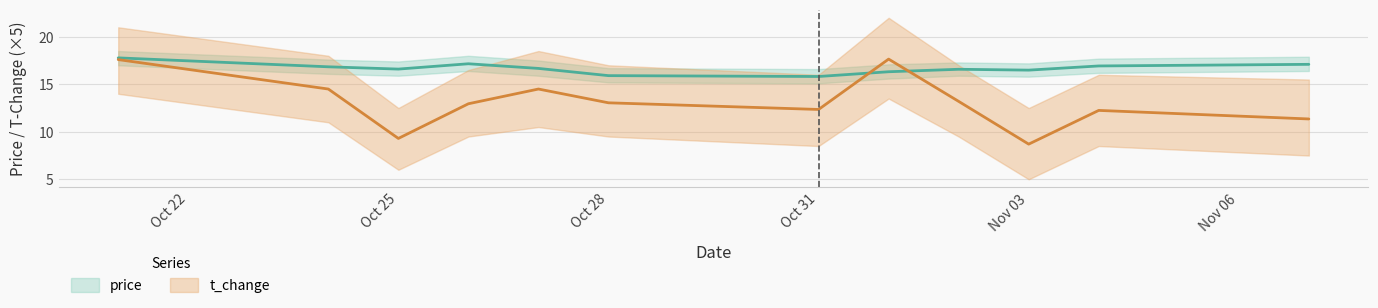

Where does the price series first go above 16?

2022-10-21